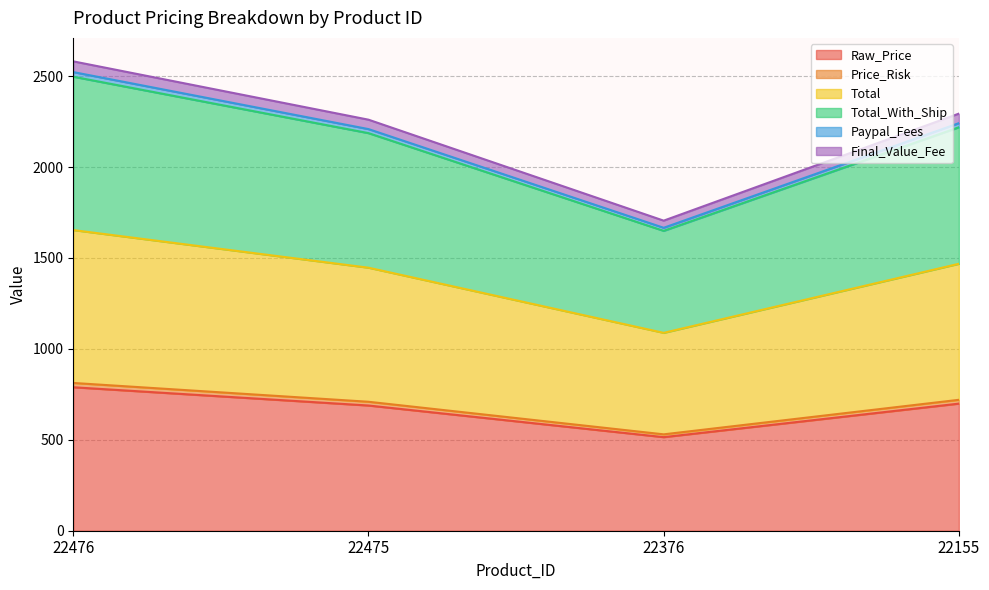

What is the lowest value of the Raw_Price series?

514.6